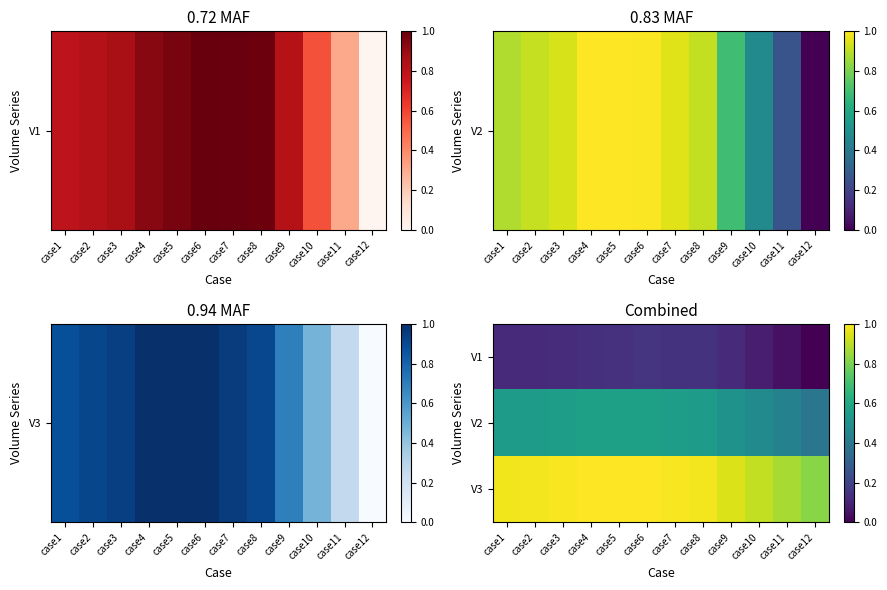

What is the spread (max minus min) of values at case11?

0.8